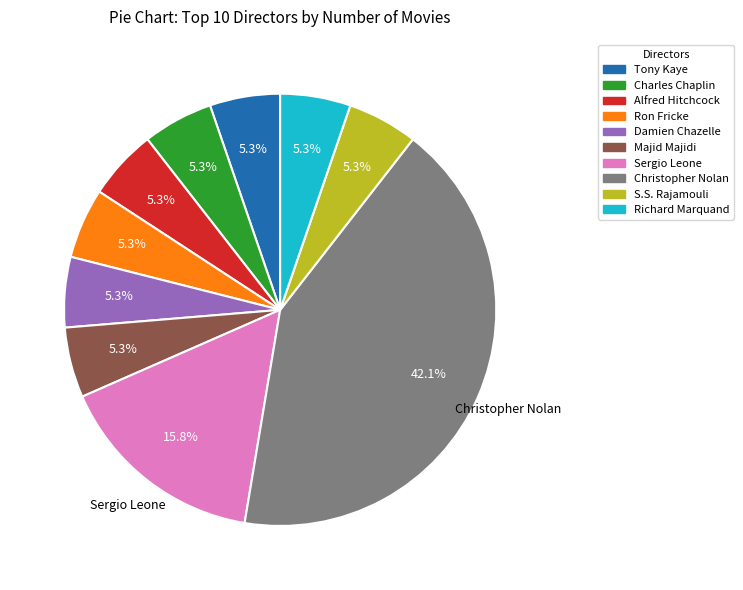

What is the ratio of the value at Majid Majidi to the value at Sergio Leone?

0.3